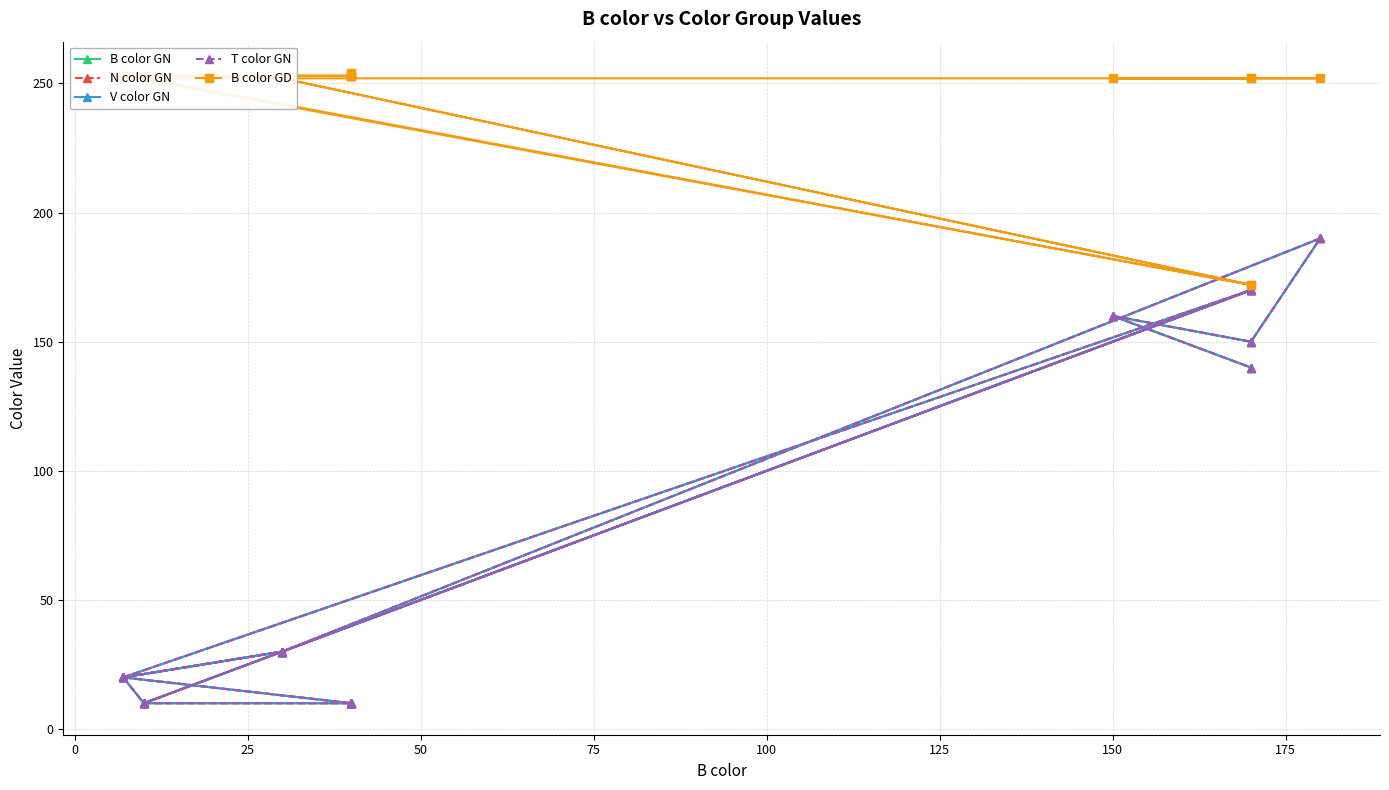

True or false: T color GN and B color GD intersect in this chart.

False